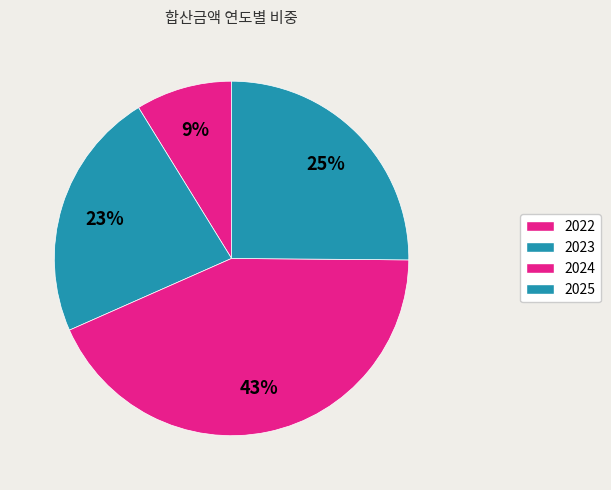

To the nearest percent, what percentage of the pie is 2022?

9%